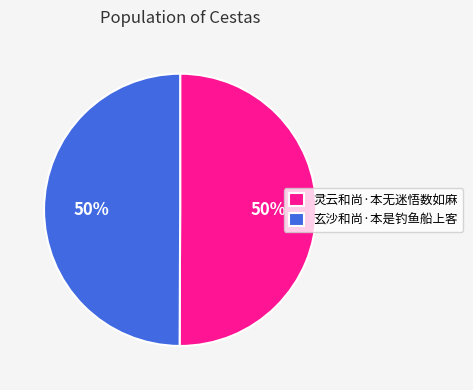

Is it true that 灵云和尚·本无迷悟数如麻 is 39% of the pie?

False